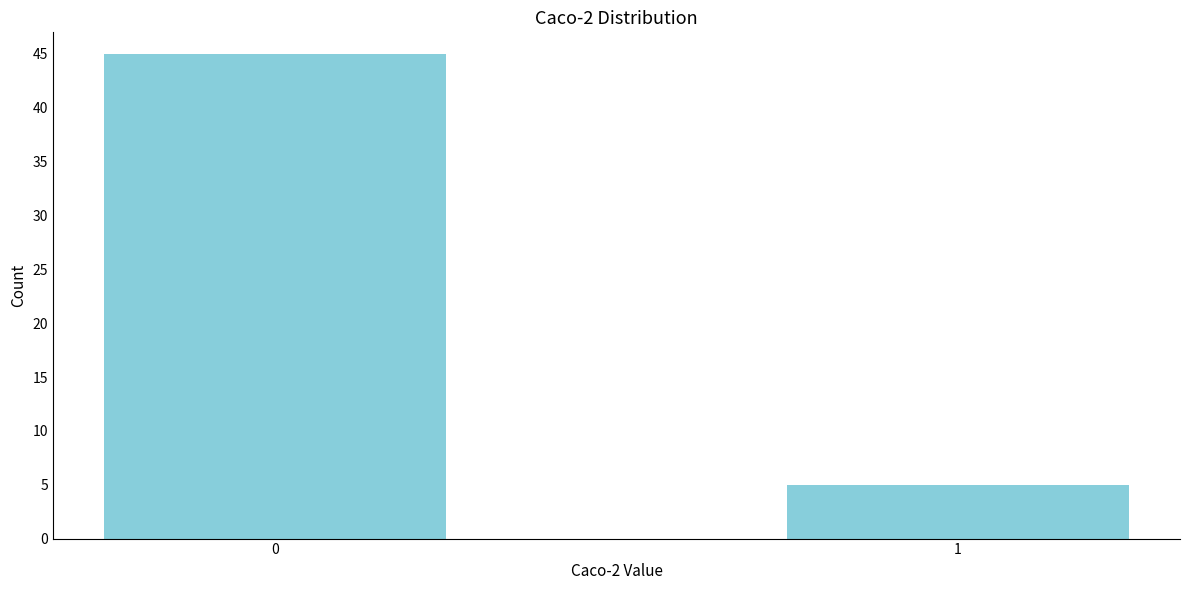

Reading left to right, list all the values displayed in this chart.

0=45	1=5